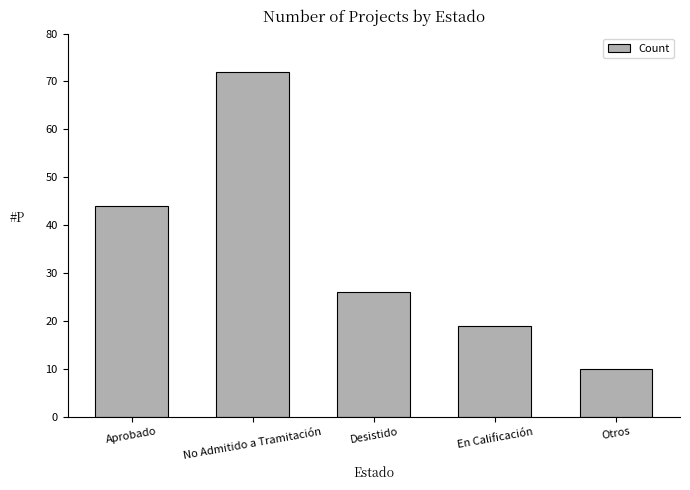

List the labels in order of value, largest first.

No Admitido a Tramitación, Aprobado, Desistido, En Calificación, Otros